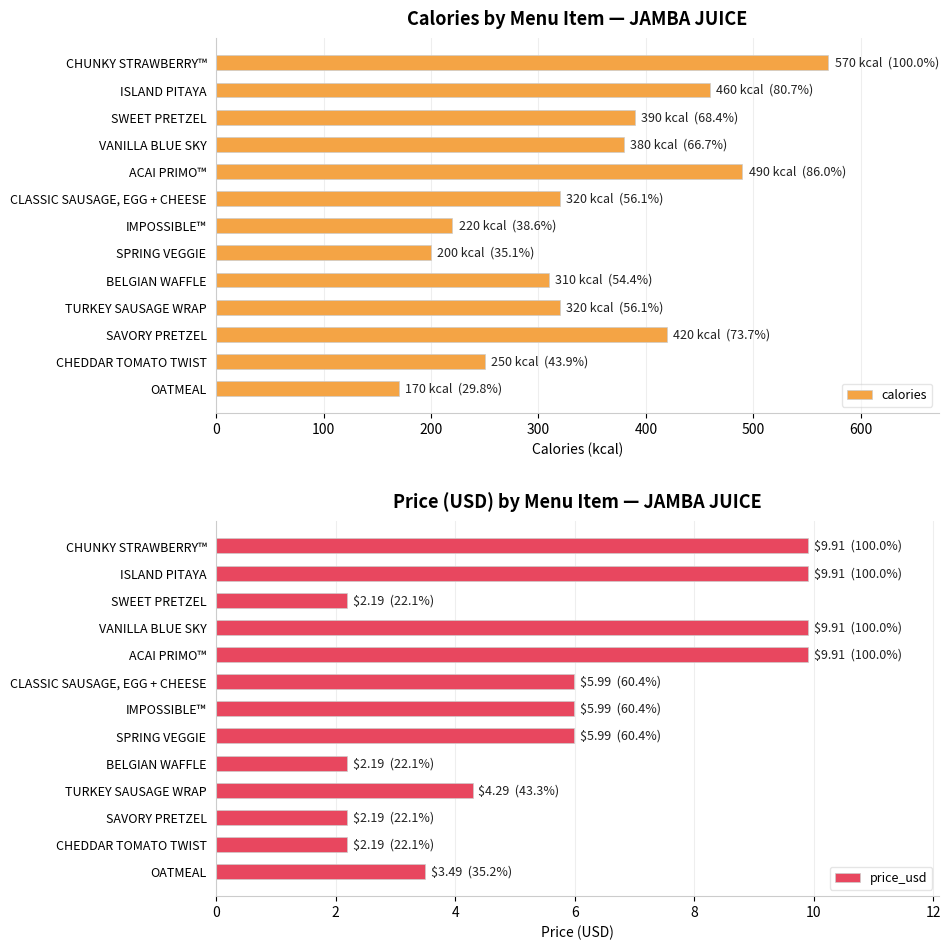

Are the bars horizontal?

Yes